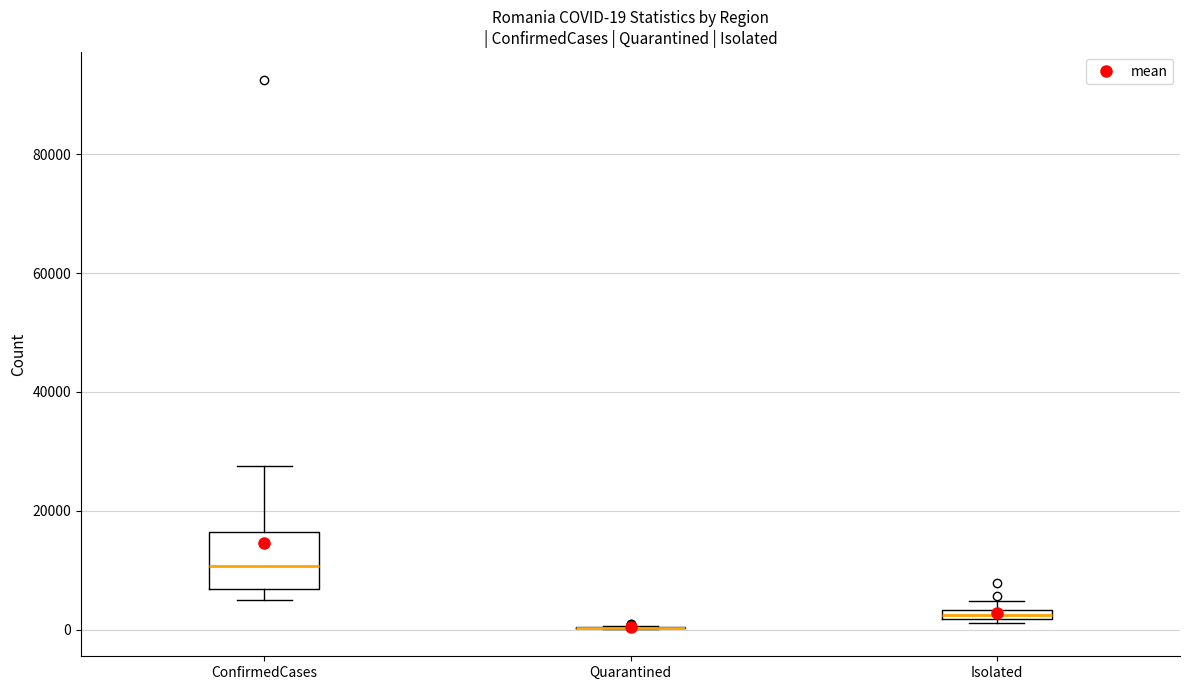

Which box is the tallest, from its lower edge to its upper edge?

ConfirmedCases